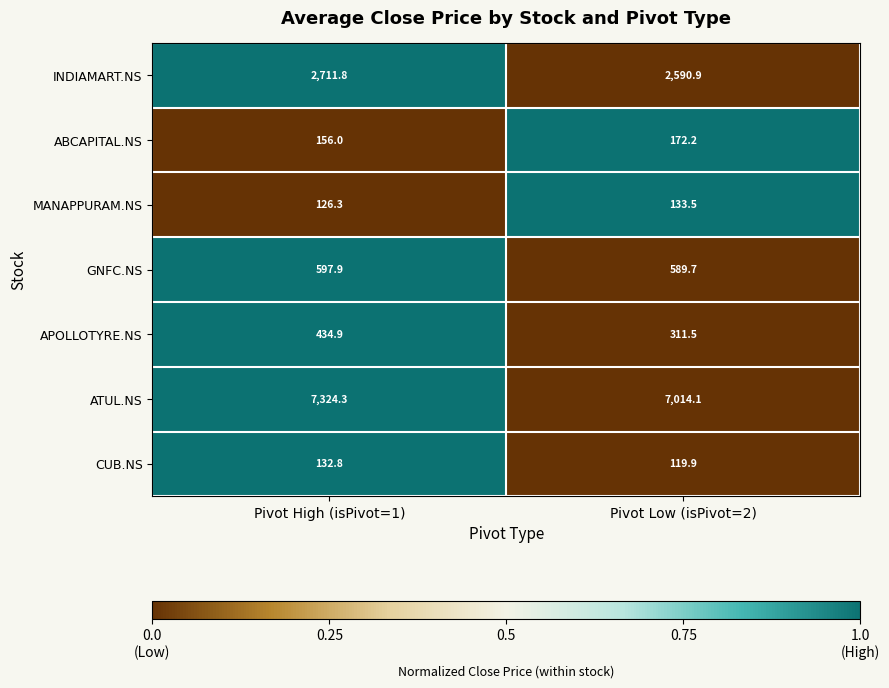

Rank the series by their maximum value, from highest to lowest.

ATUL.NS, INDIAMART.NS, GNFC.NS, APOLLOTYRE.NS, ABCAPITAL.NS, MANAPPURAM.NS, CUB.NS